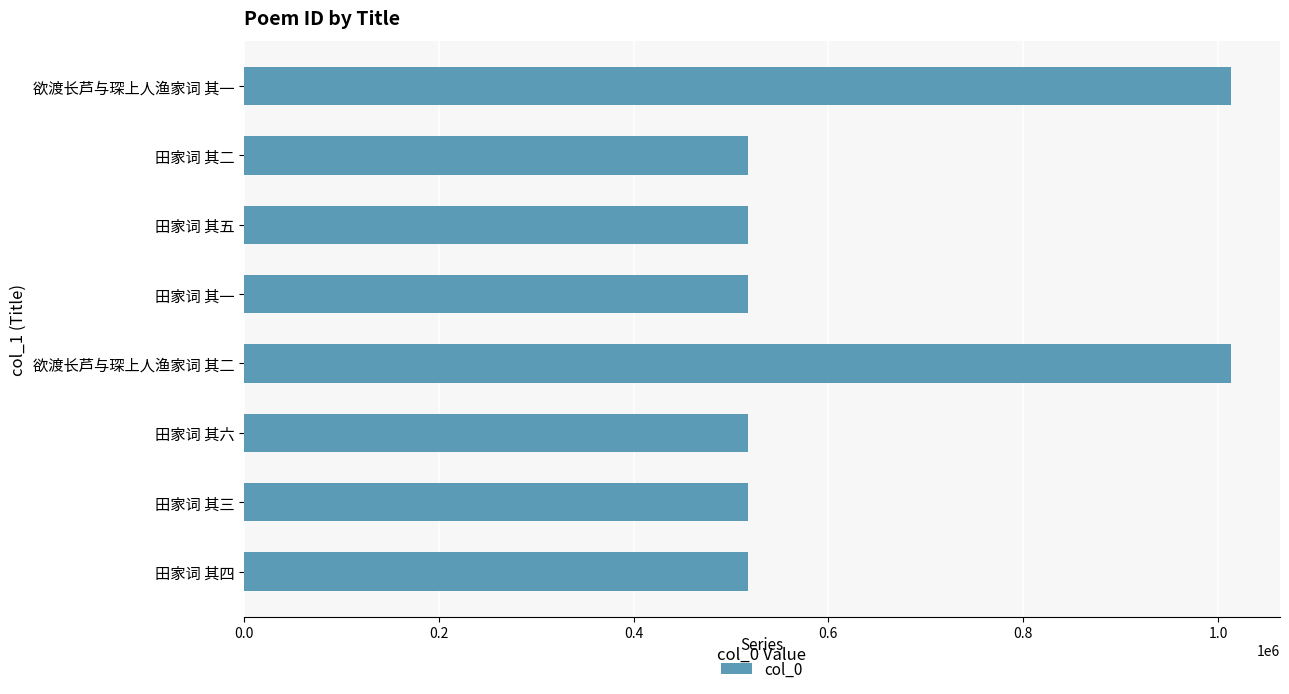

The chart shows a value of 722690 at 田家词 其六. True or false?

False